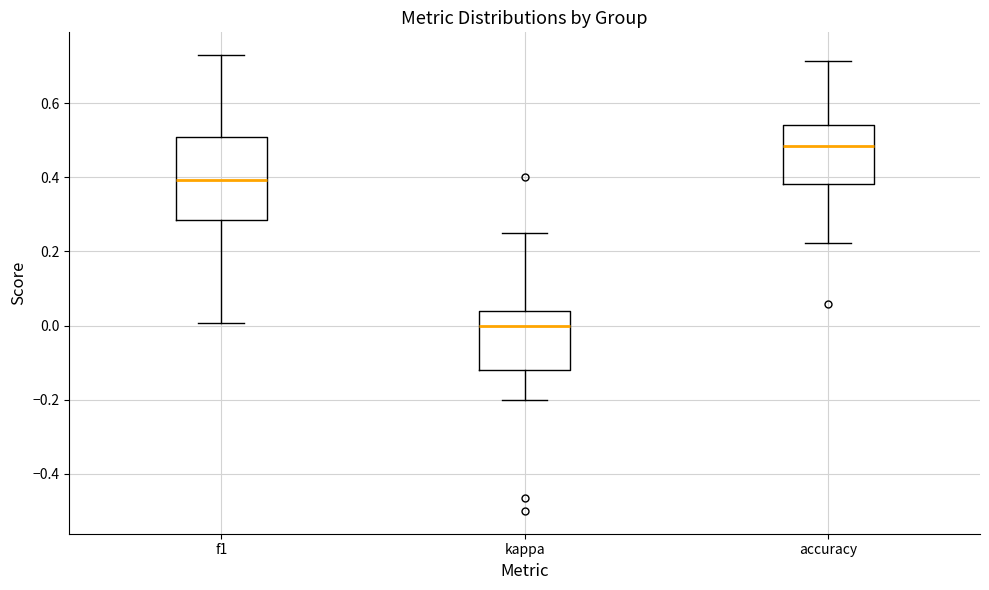

Which box's median line is the highest?

accuracy